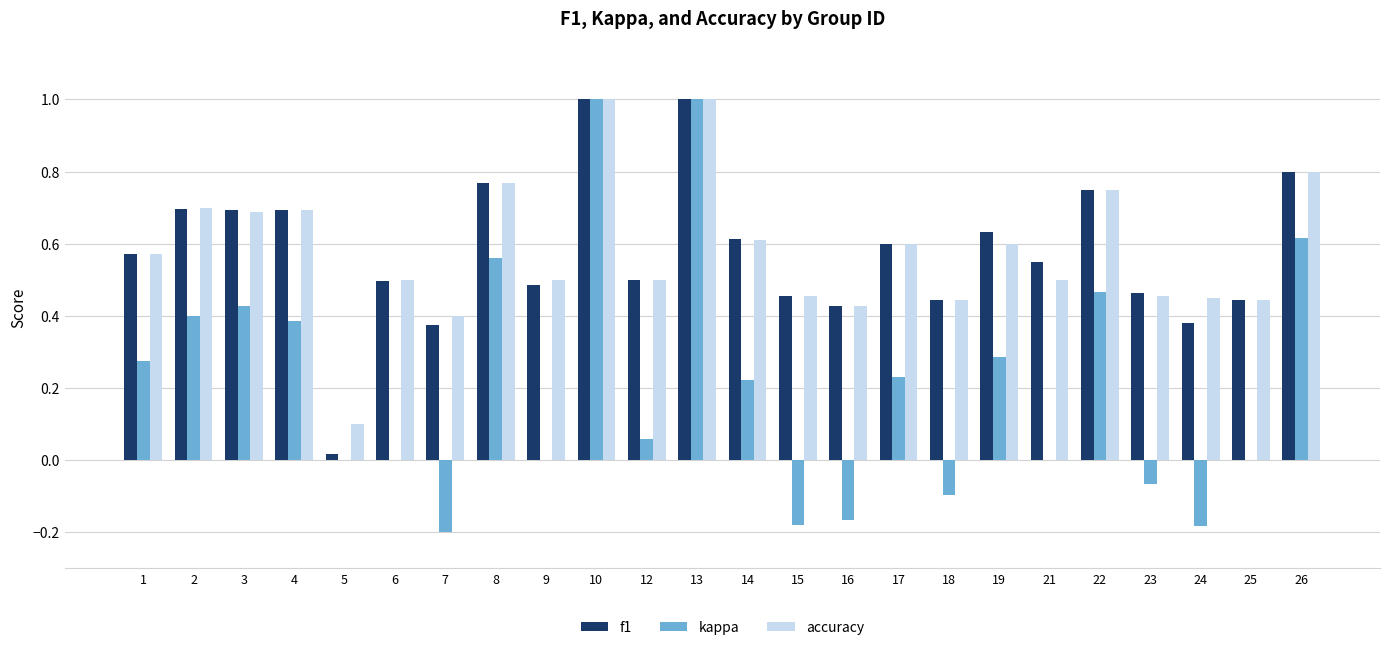

Is the value of f1 at 19 greater than the value of accuracy at 17?

Yes